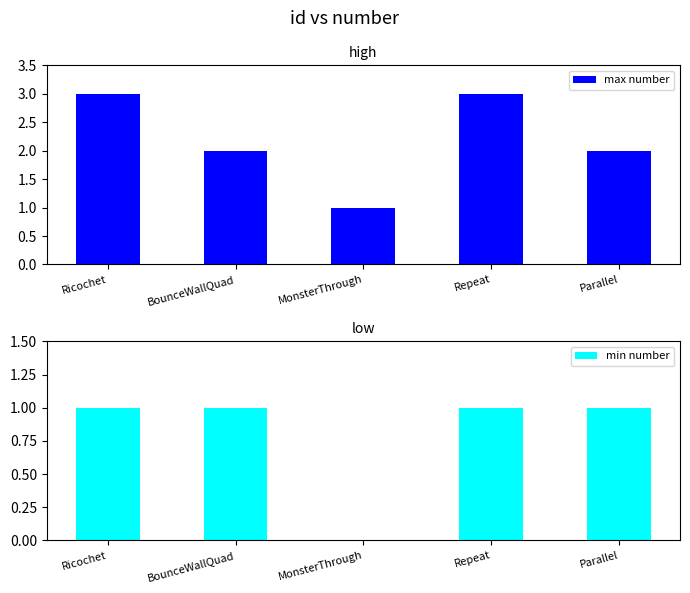

Reading right to left, transcribe all the data shown in this chart.

max number: 2	3	1	2	3
min number: 1	1	0	1	1